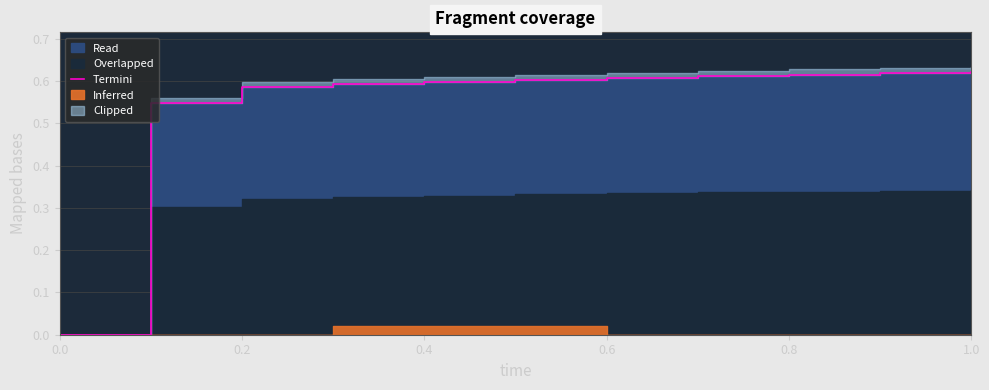

What is the average value?

0.5